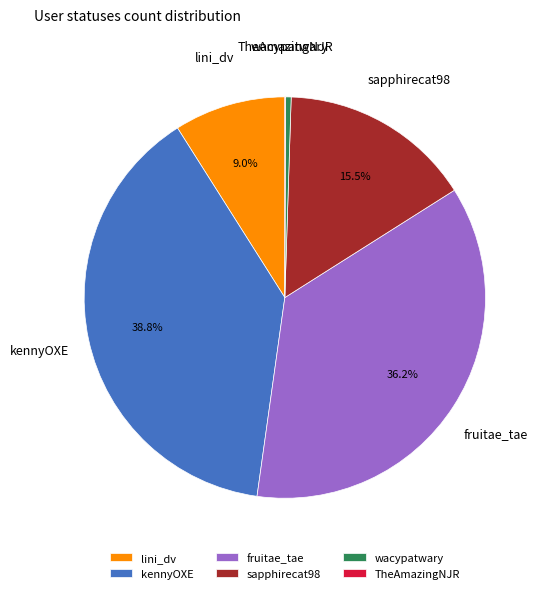

Which category has the biggest portion of the pie?

kennyOXE